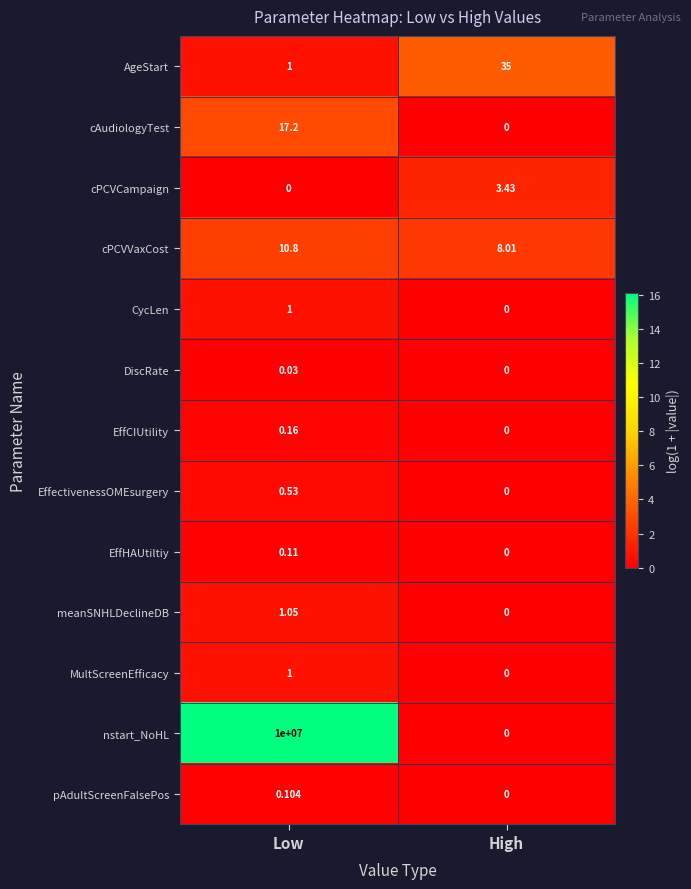

Is the value of cPCVVaxCost at High greater than the value of cPCVCampaign at Low?

Yes